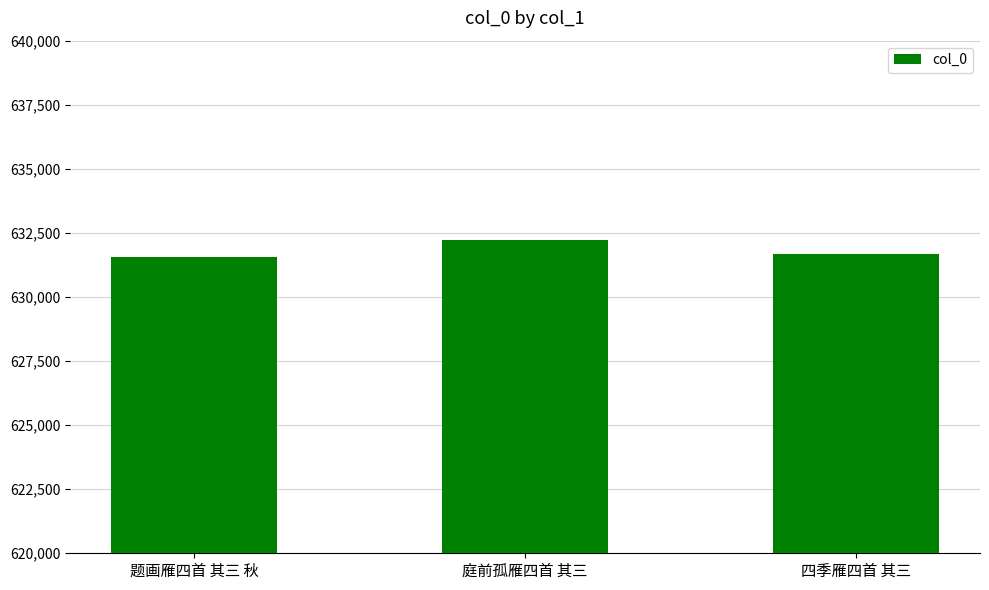

What is the label of the 2nd bar from the left?

庭前孤雁四首 其三